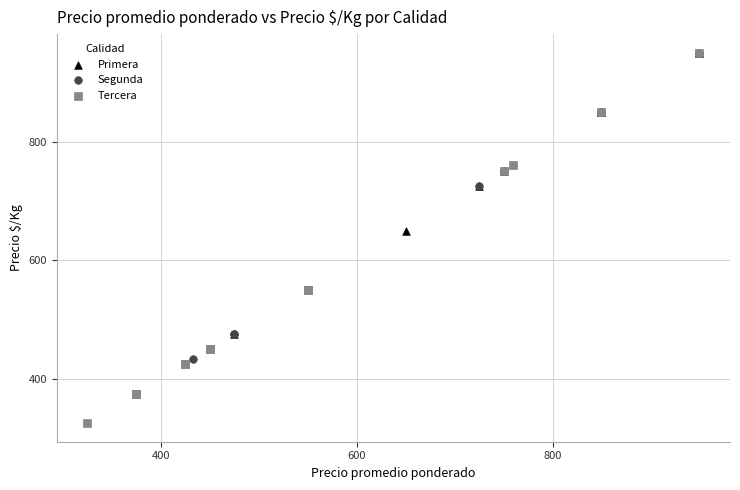

Which series has the widest spread of Y values?

Tercera